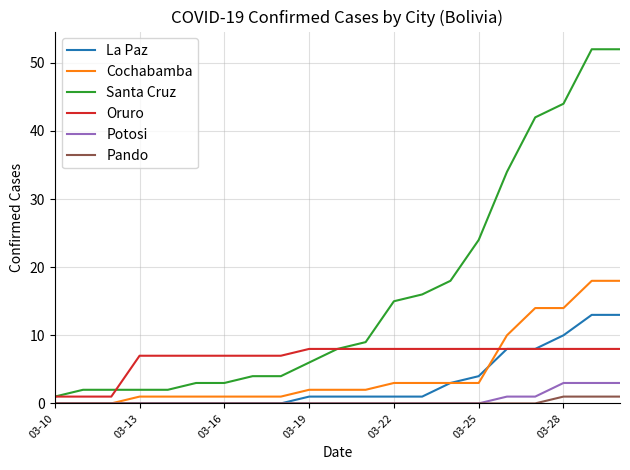

True or false: Potosi and Oruro cross at least once.

False